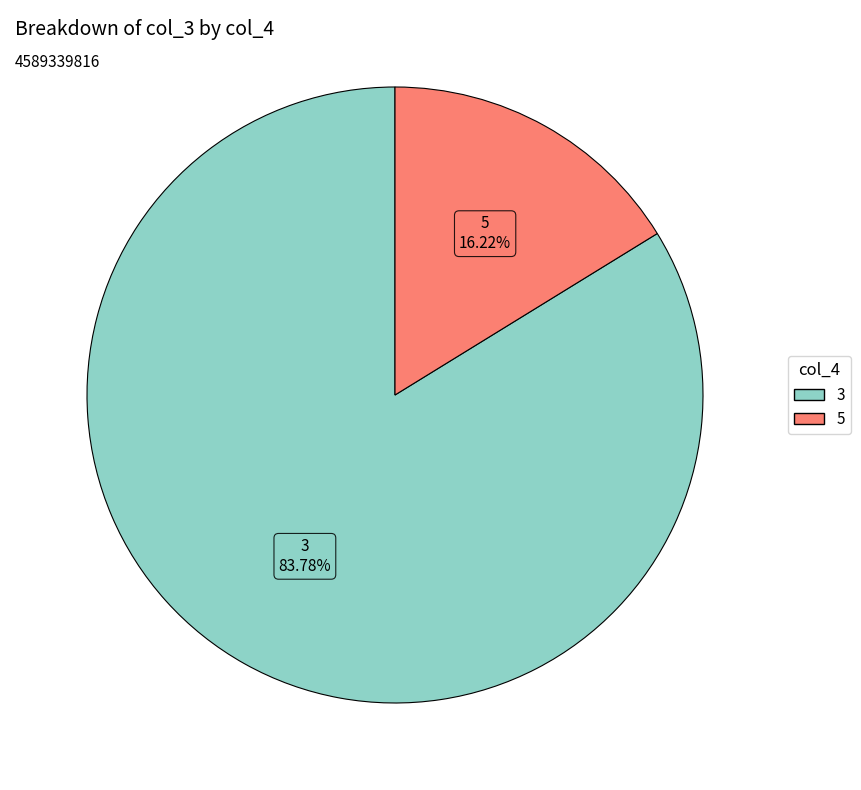

How many segments does this pie chart have?

2